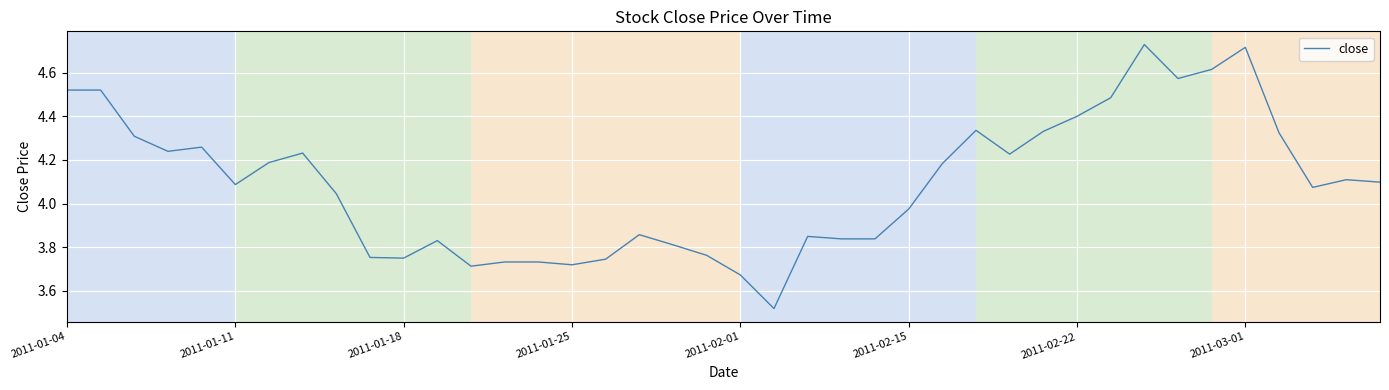

What is the difference between the maximum and minimum values?

1.2